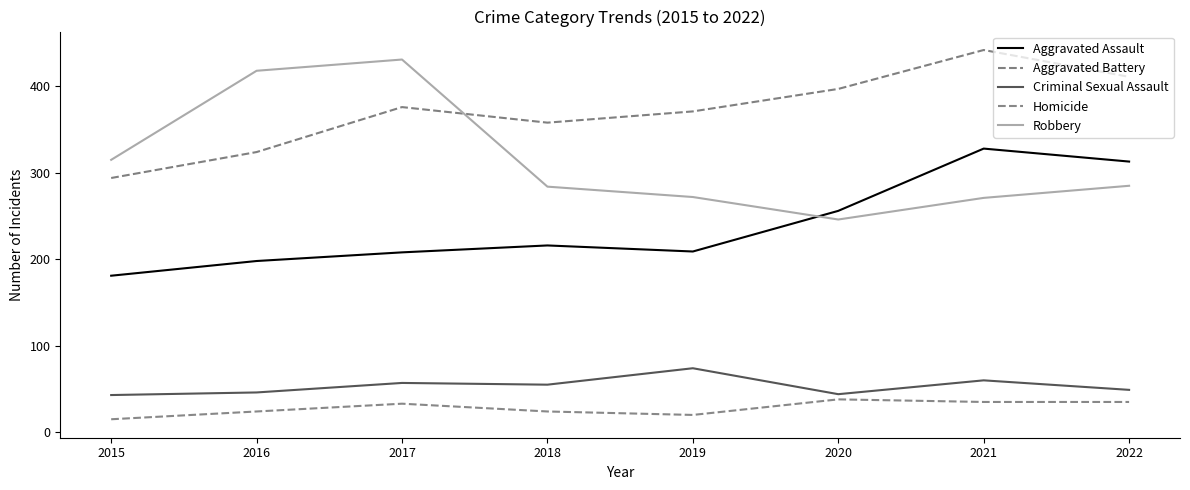

Reading right to left, list all the values displayed in this chart.

Aggravated Assault: 313	328	256	209	216	208	198	181
Aggravated Battery: 411	442	397	371	358	376	324	294
Criminal Sexual Assault: 49	60	44	74	55	57	46	43
Homicide: 35	35	38	20	24	33	24	15
Robbery: 285	271	246	272	284	431	418	315